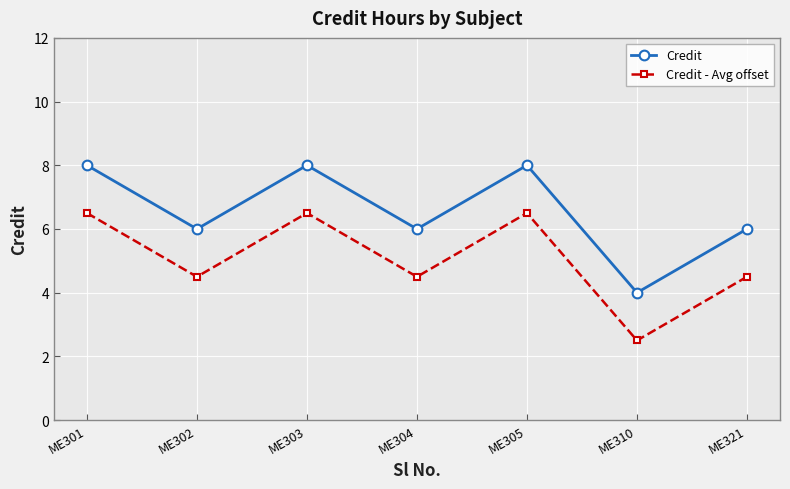

True or false: Credit - Avg offset and Credit intersect in this chart.

False